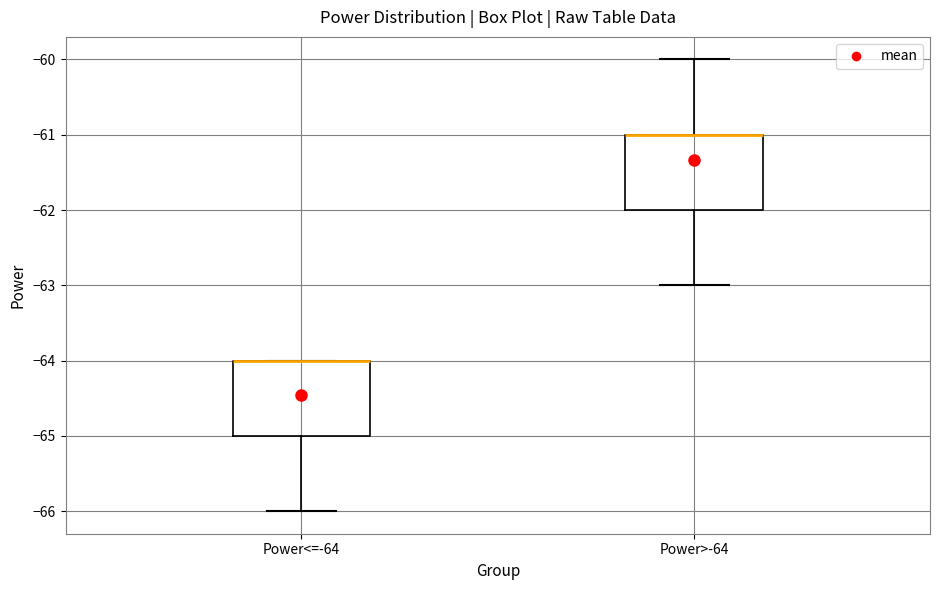

Where is the upper edge of the box for Power<=-64 on the y-axis? The values are not printed on the chart, so give them approximately, as read against the axis.

-64